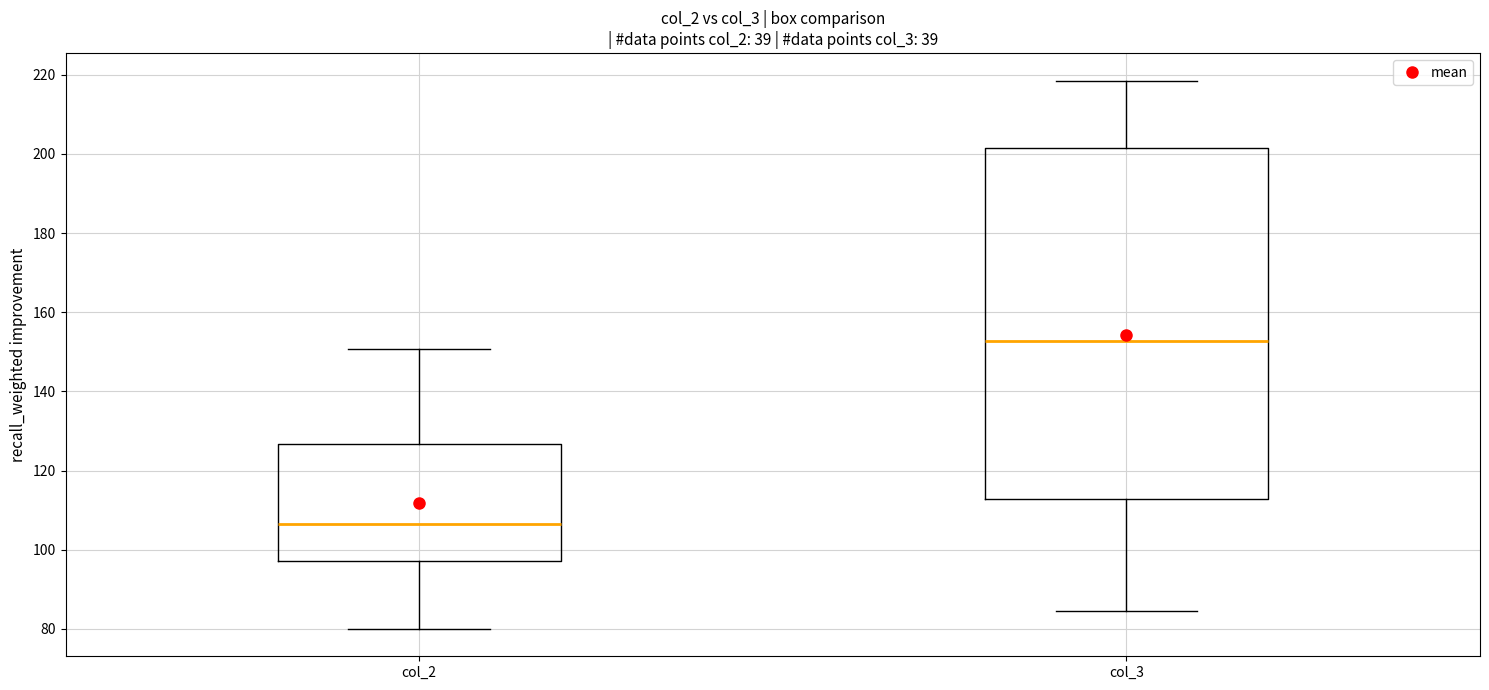

Reading left to right, transcribe this box plot: for each box, give where its median line is, the range the box spans, and where its two whiskers end, as read against the y-axis. The values are not printed on the chart, so give them approximately, as read against the axis.

col_2: median 106, box 98 to 126, whiskers 80 to 150
col_3: median 152, box 112 to 202, whiskers 84 to 218